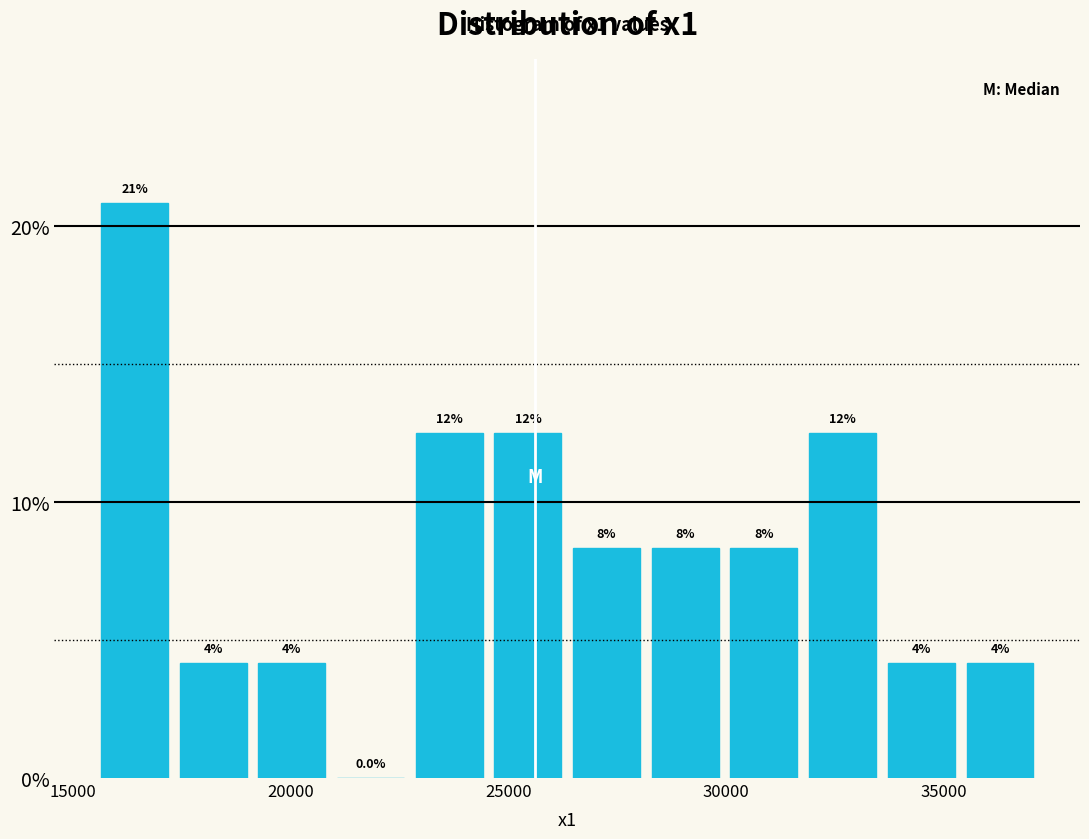

Around what value on the x-axis is the tallest bar? Give the approximate position of its centre, as read against the axis.

16500